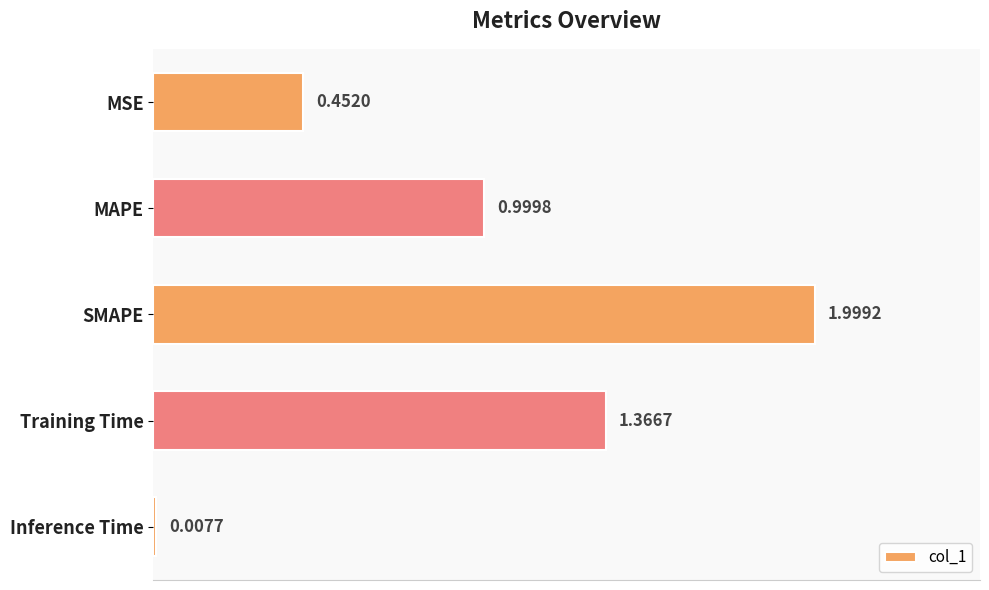

What is the label of the 3rd bar from the top?

SMAPE